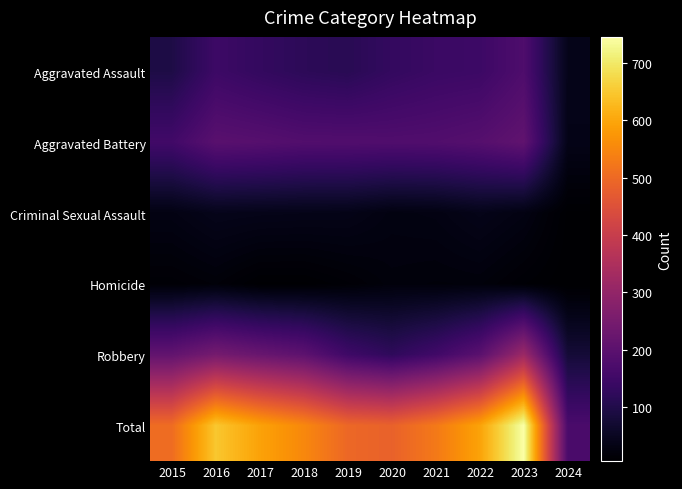

At 2016, list the series in order from largest to smallest.

Total, Robbery, Aggravated Battery, Aggravated Assault, Criminal Sexual Assault, Homicide